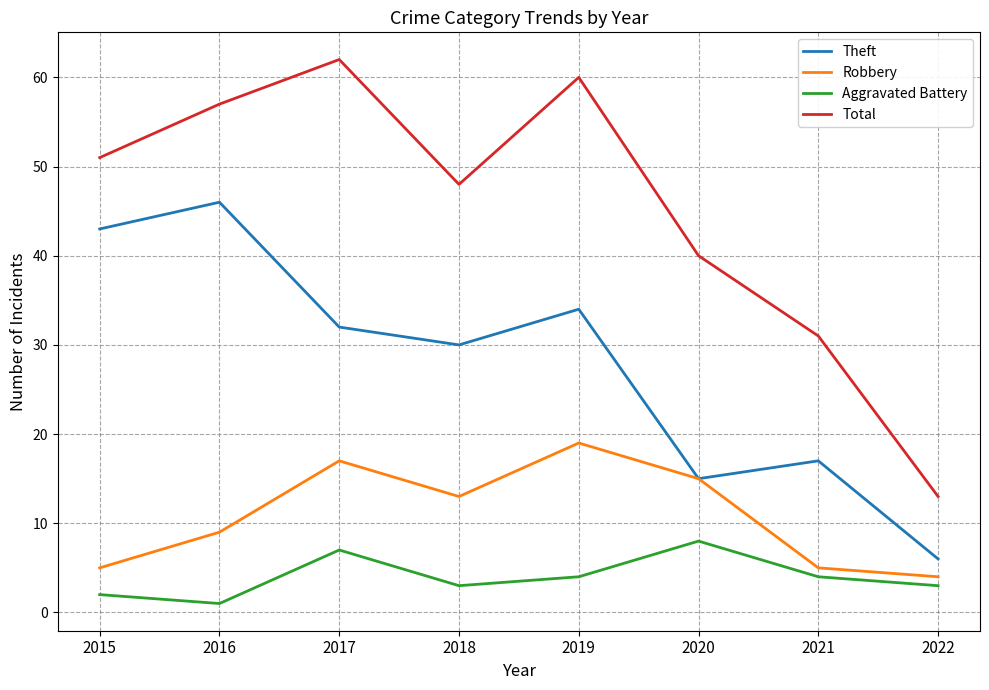

Which series has the widest spread of values?

Total